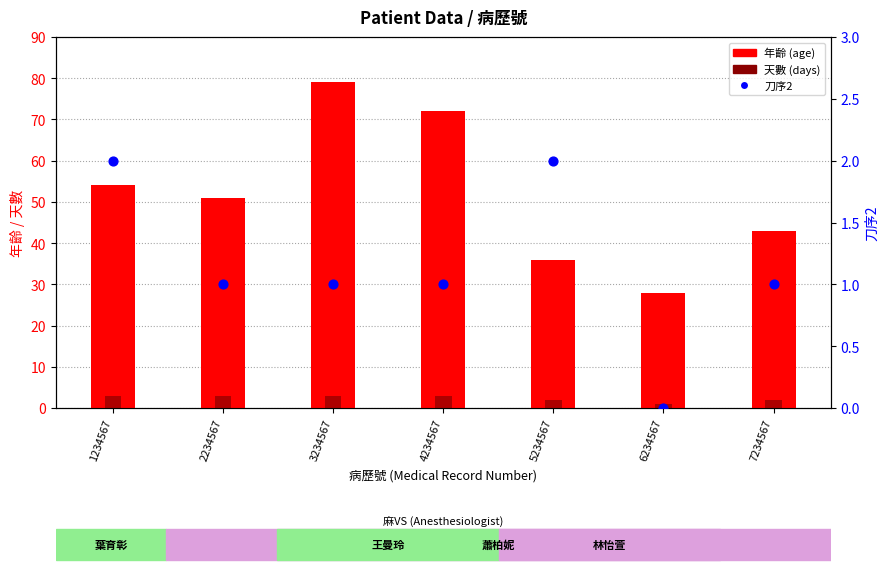

Which series has the largest Y range (max minus min)?

年齡 (age)